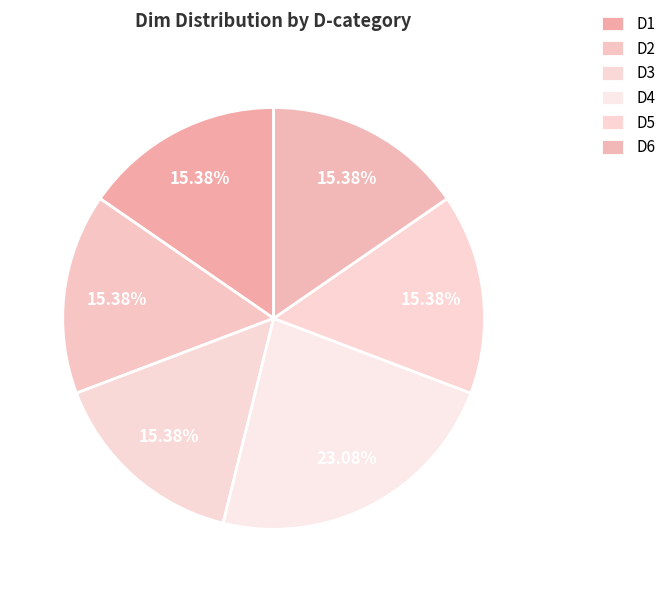

To the nearest percent, what percentage of the pie is D3?

15%